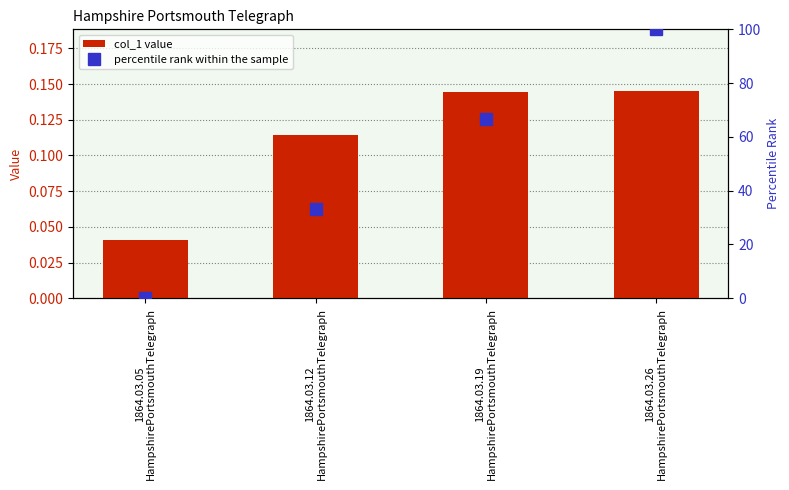

Read the percentile rank within the sample value at 1864.03.19
HampshirePortsmouthTelegraph.

66.7